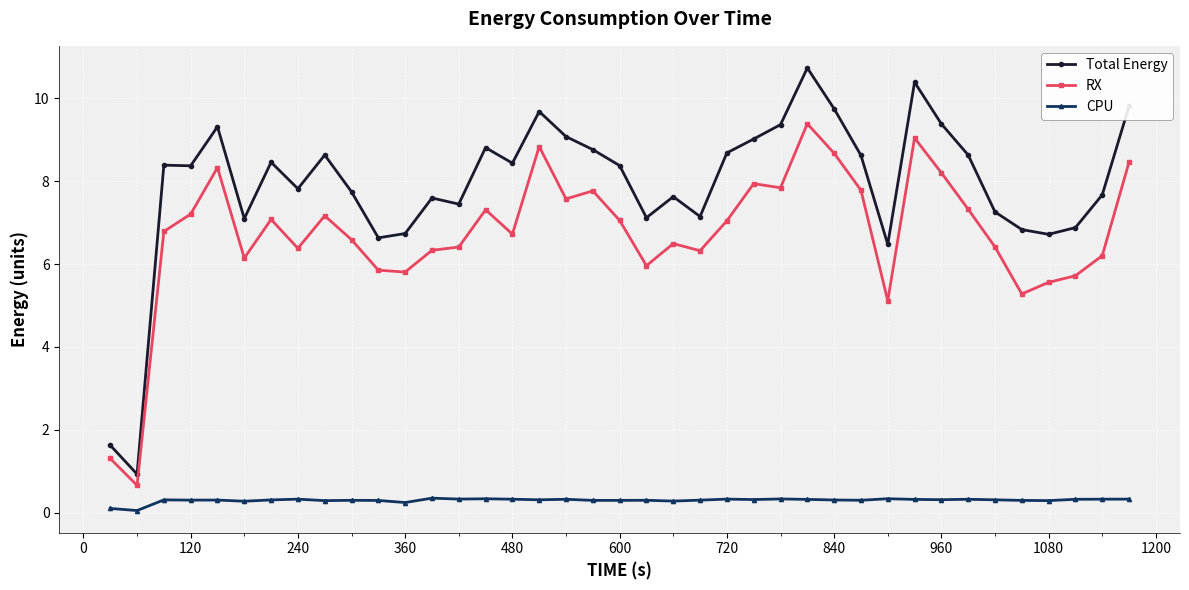

True or false: Total Energy and RX cross at least once.

False